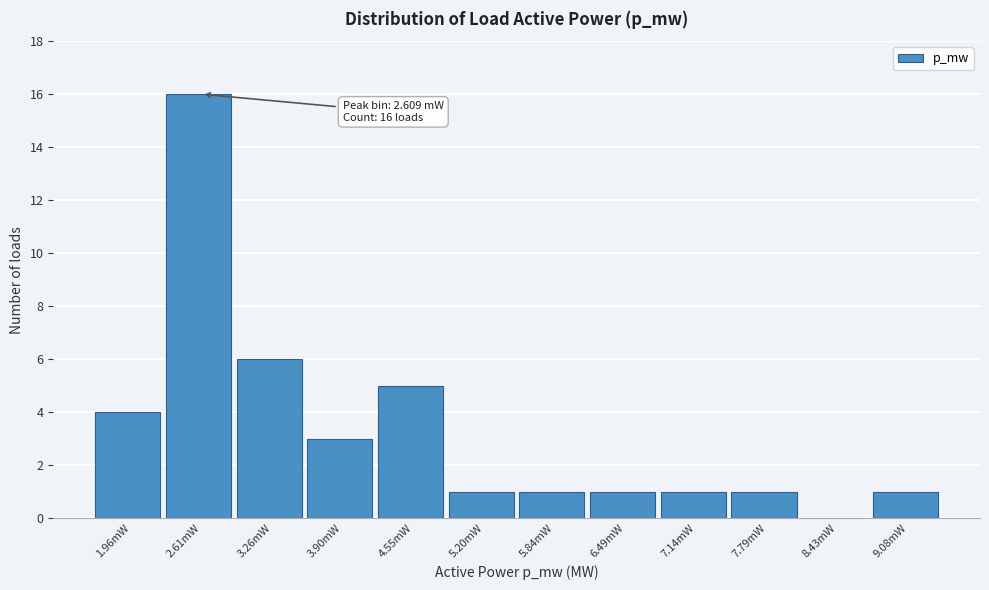

Reading right to left, transcribe all the data shown in this chart.

9.08mW=1	8.43mW=0	7.79mW=1	7.14mW=1	6.49mW=1	5.84mW=1	5.20mW=1	4.55mW=5	3.90mW=3	3.26mW=6	2.61mW=16	1.96mW=4